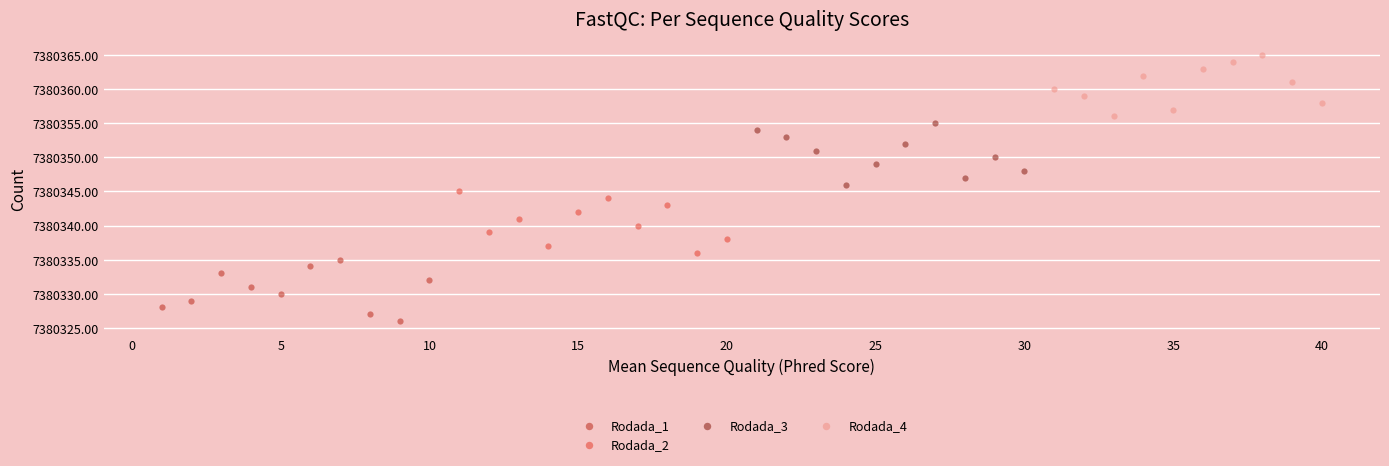

Which series reaches the minimum Y coordinate?

Rodada_1